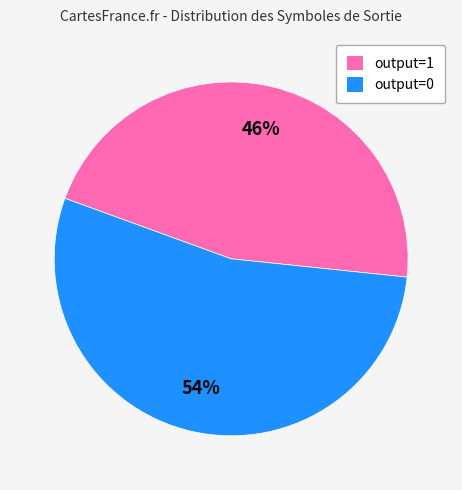

Count the number of slices in the pie.

2